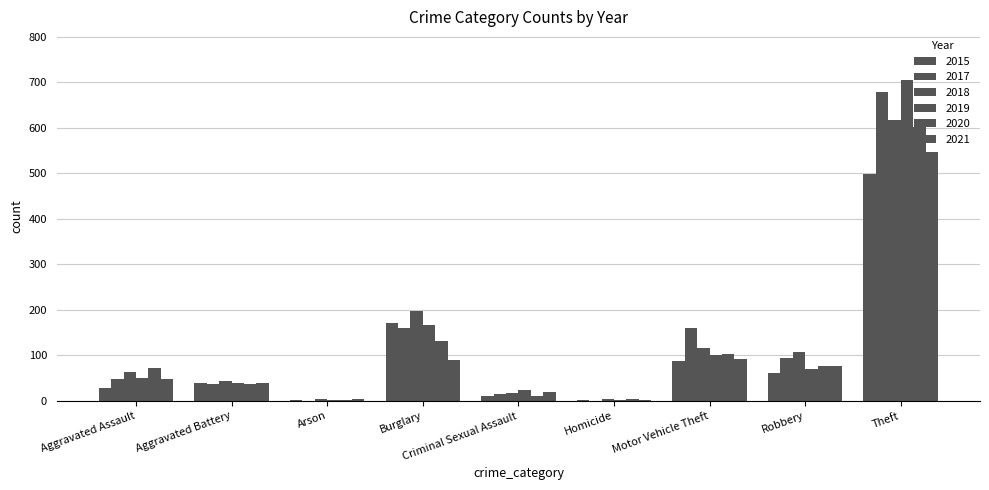

How many groups of bars are there?

9